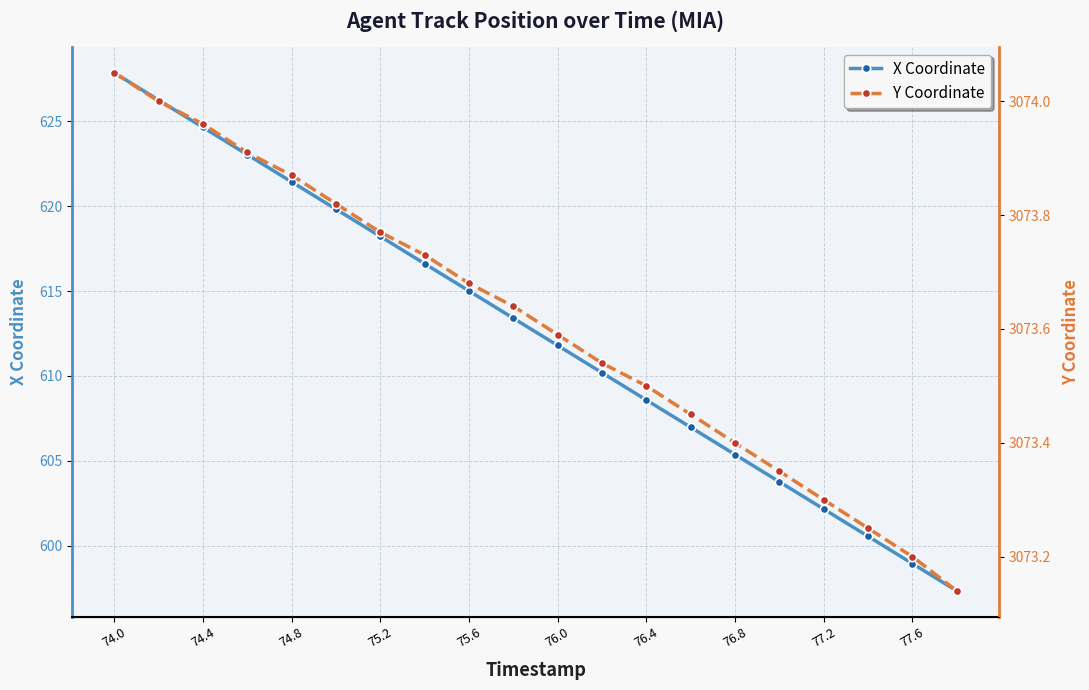

At how many categories does at least one series exceed 1249?

20